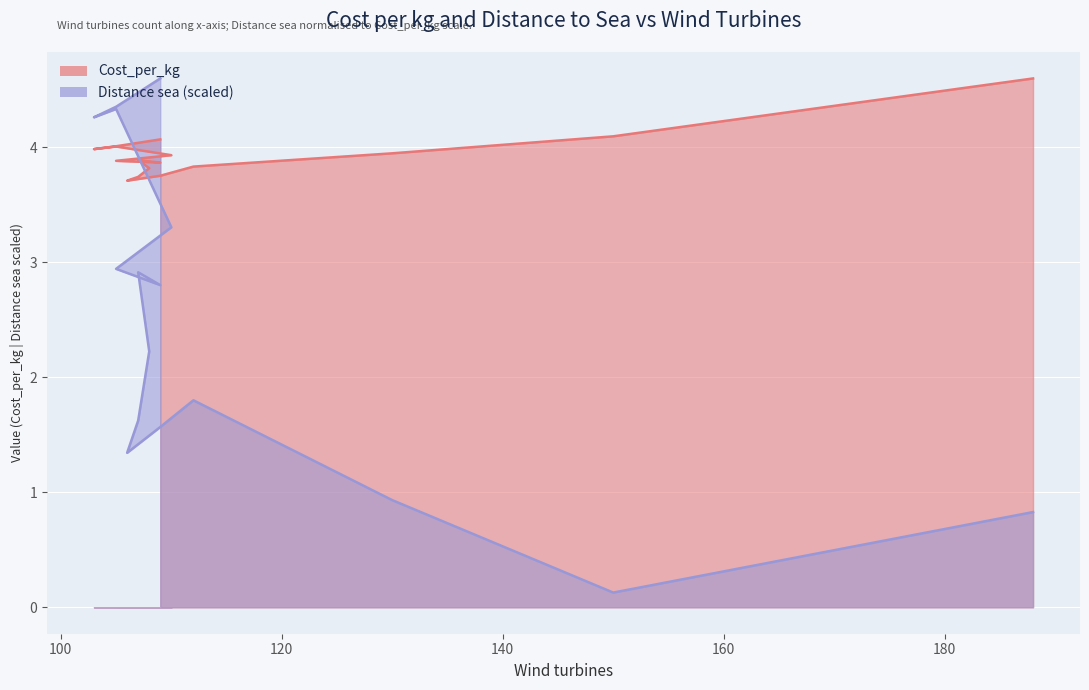

How many values in the Distance sea series are below 2?

7